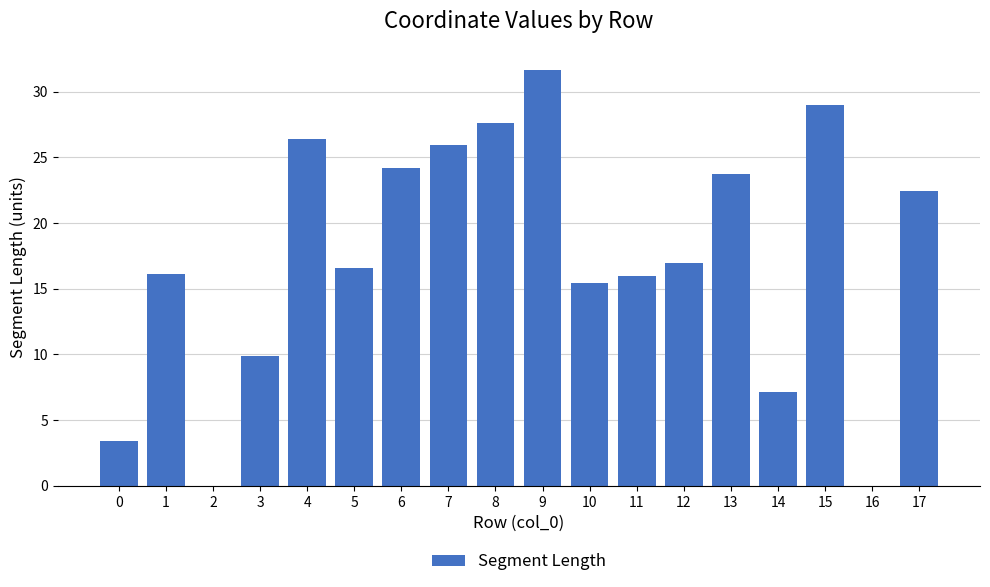

At which category does the chart reach its peak across all series?

9